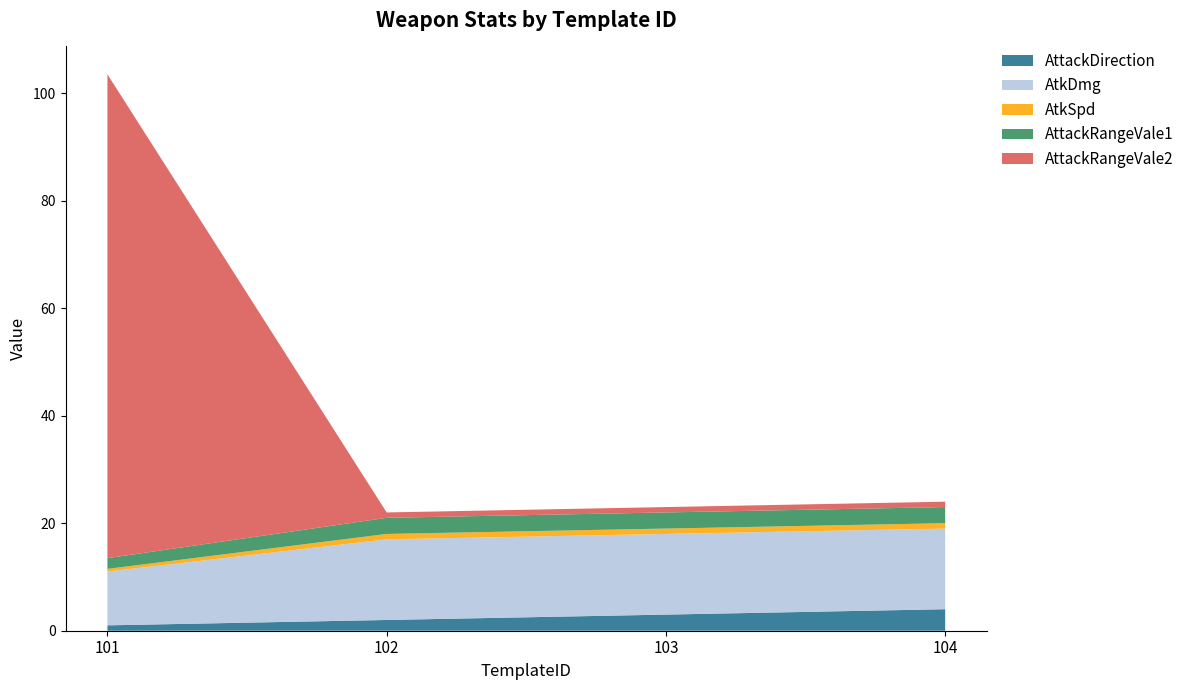

Reading right to left, list all the values displayed in this chart.

AttackDirection: 104=4.0	103=3.0	102=2.0	101=1.0
AtkDmg: 104=15.0	103=15.0	102=15.0	101=10.0
AtkSpd: 104=1.0	103=1.0	102=1.0	101=0.5
AttackRangeVale1: 104=3.0	103=3.0	102=3.0	101=2.0
AttackRangeVale2: 104=1.0	103=1.0	102=1.0	101=90.0